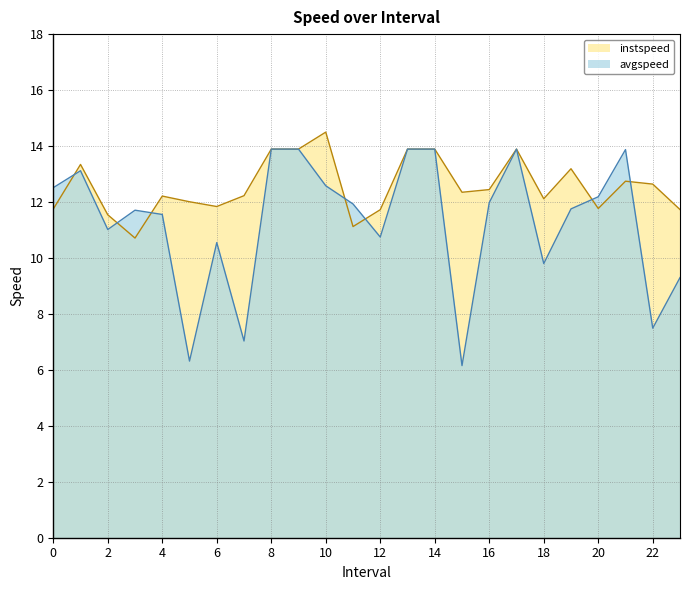

Does the chart have visible grid lines?

Yes